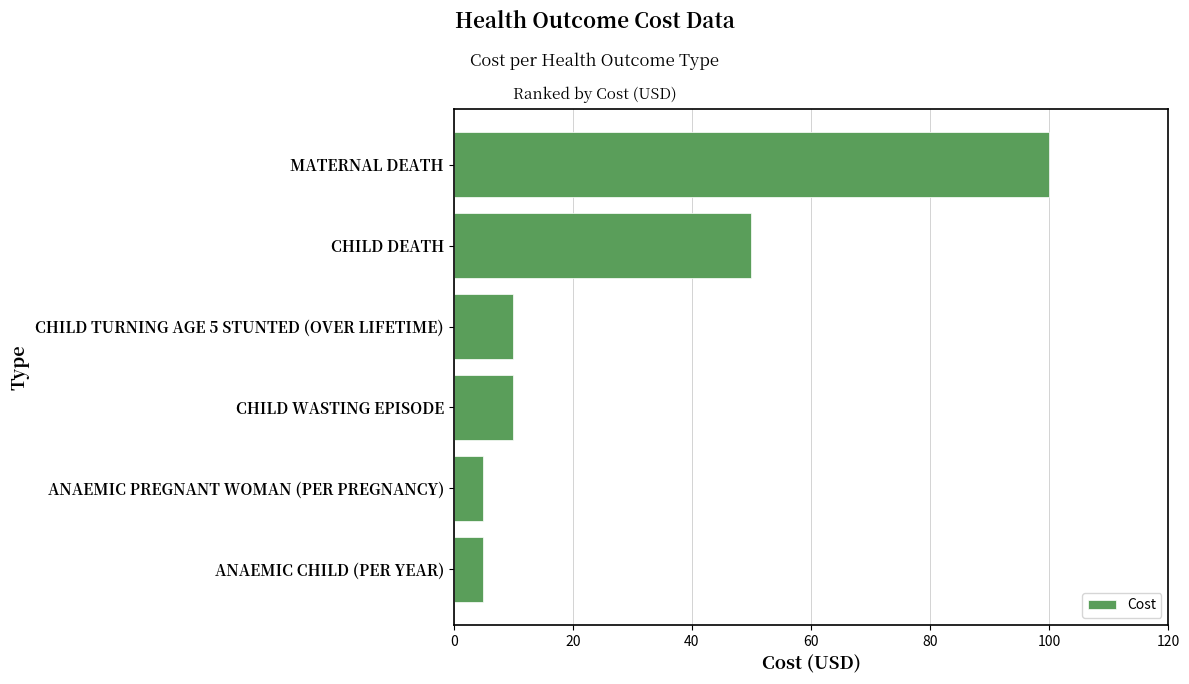

The chart shows a value of 50 at CHILD DEATH. True or false?

True